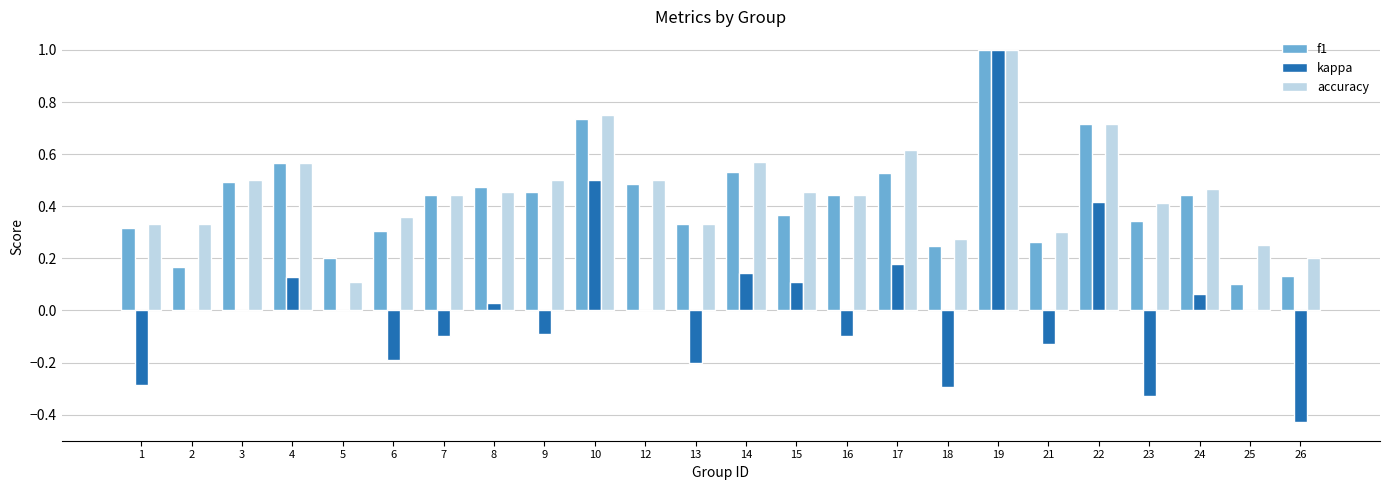

At which category is the sum across all series the highest?

19